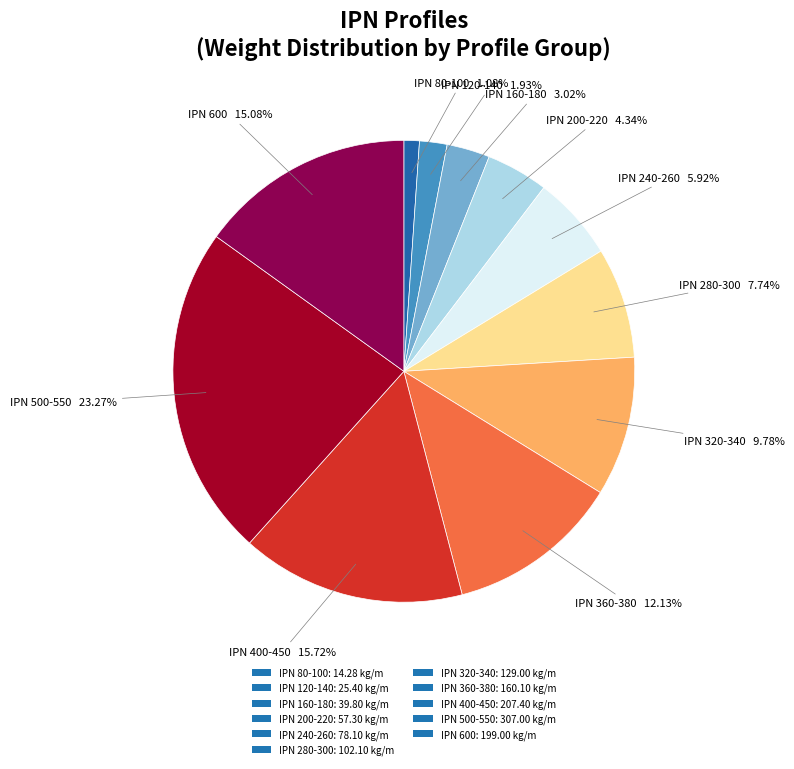

How many slices are in this pie chart?

11